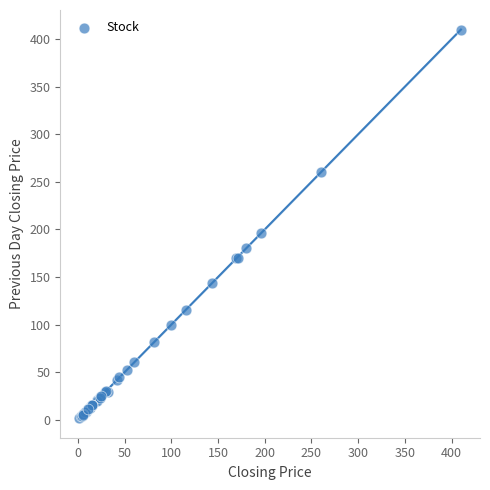

What Y value in the scatter plot is closest to 205?

196.0